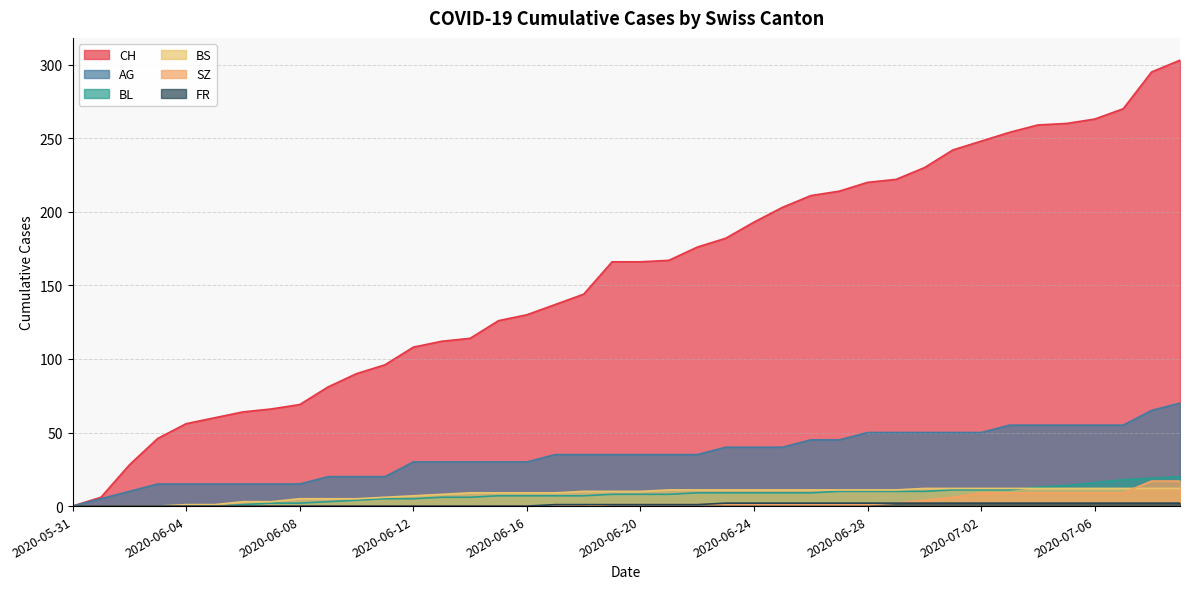

Reading left to right, what are all the values shown in this chart?

CH: 2020-05-31=0	2020-06-01=6	2020-06-02=28	2020-06-03=46	2020-06-04=56	2020-06-05=60	2020-06-06=64	2020-06-07=66	2020-06-08=69	2020-06-09=81	2020-06-10=90	2020-06-11=96	2020-06-12=108	2020-06-13=112	2020-06-14=114	2020-06-15=126	2020-06-16=130	2020-06-17=137	2020-06-18=144	2020-06-19=166	2020-06-20=166	2020-06-21=167	2020-06-22=176	2020-06-23=182	2020-06-24=193	2020-06-25=203	2020-06-26=211	2020-06-27=214	2020-06-28=220	2020-06-29=222	2020-06-30=230	2020-07-01=242	2020-07-02=248	2020-07-03=254	2020-07-04=259	2020-07-05=260	2020-07-06=263	2020-07-07=270	2020-07-08=295	2020-07-09=303
AG: 2020-05-31=0	2020-06-01=5	2020-06-02=10	2020-06-03=15	2020-06-04=15	2020-06-05=15	2020-06-06=15	2020-06-07=15	2020-06-08=15	2020-06-09=20	2020-06-10=20	2020-06-11=20	2020-06-12=30	2020-06-13=30	2020-06-14=30	2020-06-15=30	2020-06-16=30	2020-06-17=35	2020-06-18=35	2020-06-19=35	2020-06-20=35	2020-06-21=35	2020-06-22=35	2020-06-23=40	2020-06-24=40	2020-06-25=40	2020-06-26=45	2020-06-27=45	2020-06-28=50	2020-06-29=50	2020-06-30=50	2020-07-01=50	2020-07-02=50	2020-07-03=55	2020-07-04=55	2020-07-05=55	2020-07-06=55	2020-07-07=55	2020-07-08=65	2020-07-09=70
BL: 2020-05-31=0	2020-06-01=0	2020-06-02=0	2020-06-03=0	2020-06-04=0	2020-06-05=0	2020-06-06=1	2020-06-07=2	2020-06-08=2	2020-06-09=3	2020-06-10=4	2020-06-11=5	2020-06-12=5	2020-06-13=6	2020-06-14=6	2020-06-15=7	2020-06-16=7	2020-06-17=7	2020-06-18=7	2020-06-19=8	2020-06-20=8	2020-06-21=8	2020-06-22=9	2020-06-23=9	2020-06-24=9	2020-06-25=9	2020-06-26=9	2020-06-27=10	2020-06-28=10	2020-06-29=10	2020-06-30=10	2020-07-01=11	2020-07-02=11	2020-07-03=11	2020-07-04=13	2020-07-05=14	2020-07-06=16	2020-07-07=18	2020-07-08=19	2020-07-09=20
BS: 2020-05-31=0	2020-06-01=0	2020-06-02=0	2020-06-03=0	2020-06-04=1	2020-06-05=1	2020-06-06=3	2020-06-07=3	2020-06-08=5	2020-06-09=5	2020-06-10=5	2020-06-11=6	2020-06-12=7	2020-06-13=8	2020-06-14=9	2020-06-15=9	2020-06-16=9	2020-06-17=9	2020-06-18=10	2020-06-19=10	2020-06-20=10	2020-06-21=11	2020-06-22=11	2020-06-23=11	2020-06-24=11	2020-06-25=11	2020-06-26=11	2020-06-27=11	2020-06-28=11	2020-06-29=11	2020-06-30=12	2020-07-01=12	2020-07-02=12	2020-07-03=12	2020-07-04=12	2020-07-05=12	2020-07-06=12	2020-07-07=12	2020-07-08=12	2020-07-09=12
SZ: 2020-05-31=0	2020-06-01=0	2020-06-02=0	2020-06-03=0	2020-06-04=0	2020-06-05=0	2020-06-06=0	2020-06-07=0	2020-06-08=0	2020-06-09=0	2020-06-10=0	2020-06-11=0	2020-06-12=0	2020-06-13=0	2020-06-14=0	2020-06-15=0	2020-06-16=0	2020-06-17=0	2020-06-18=0	2020-06-19=1	2020-06-20=1	2020-06-21=1	2020-06-22=1	2020-06-23=1	2020-06-24=1	2020-06-25=1	2020-06-26=1	2020-06-27=1	2020-06-28=1	2020-06-29=2	2020-06-30=4	2020-07-01=6	2020-07-02=9	2020-07-03=9	2020-07-04=9	2020-07-05=9	2020-07-06=9	2020-07-07=9	2020-07-08=17	2020-07-09=17
FR: 2020-05-31=0	2020-06-01=0	2020-06-02=0	2020-06-03=0	2020-06-04=0	2020-06-05=0	2020-06-06=0	2020-06-07=0	2020-06-08=0	2020-06-09=0	2020-06-10=0	2020-06-11=0	2020-06-12=0	2020-06-13=0	2020-06-14=0	2020-06-15=0	2020-06-16=0	2020-06-17=1	2020-06-18=1	2020-06-19=1	2020-06-20=1	2020-06-21=1	2020-06-22=1	2020-06-23=2	2020-06-24=2	2020-06-25=2	2020-06-26=2	2020-06-27=2	2020-06-28=2	2020-06-29=2	2020-06-30=2	2020-07-01=2	2020-07-02=2	2020-07-03=2	2020-07-04=2	2020-07-05=2	2020-07-06=2	2020-07-07=2	2020-07-08=2	2020-07-09=2